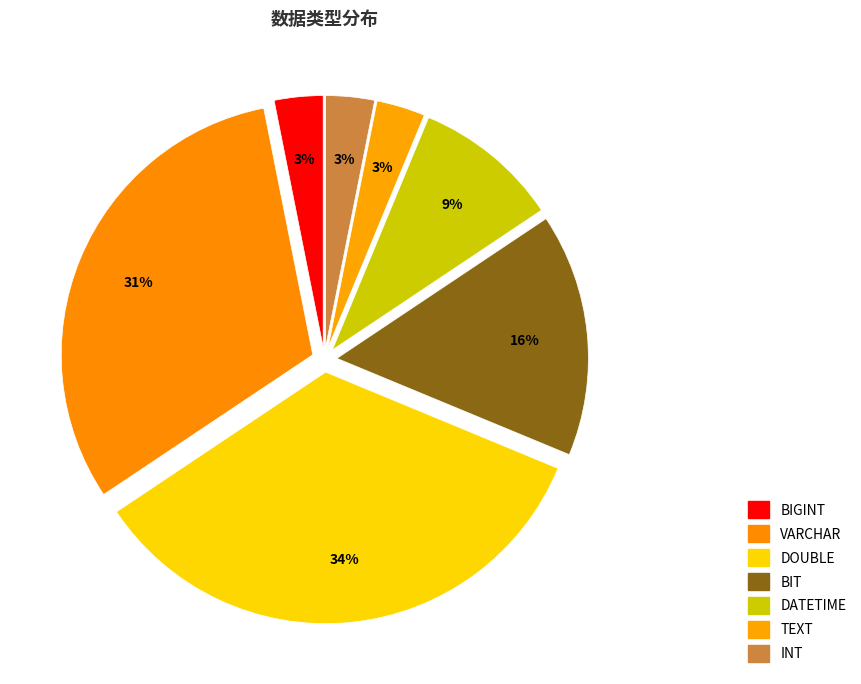

How many segments does this pie chart have?

7